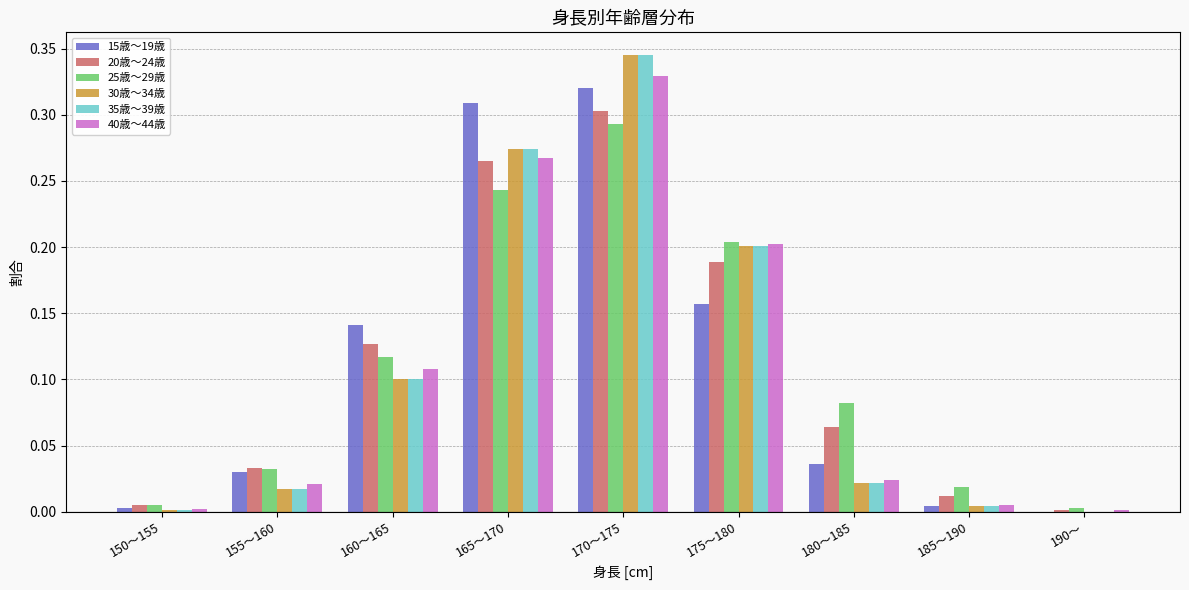

What is the total value across all series at 170～175?

1.9